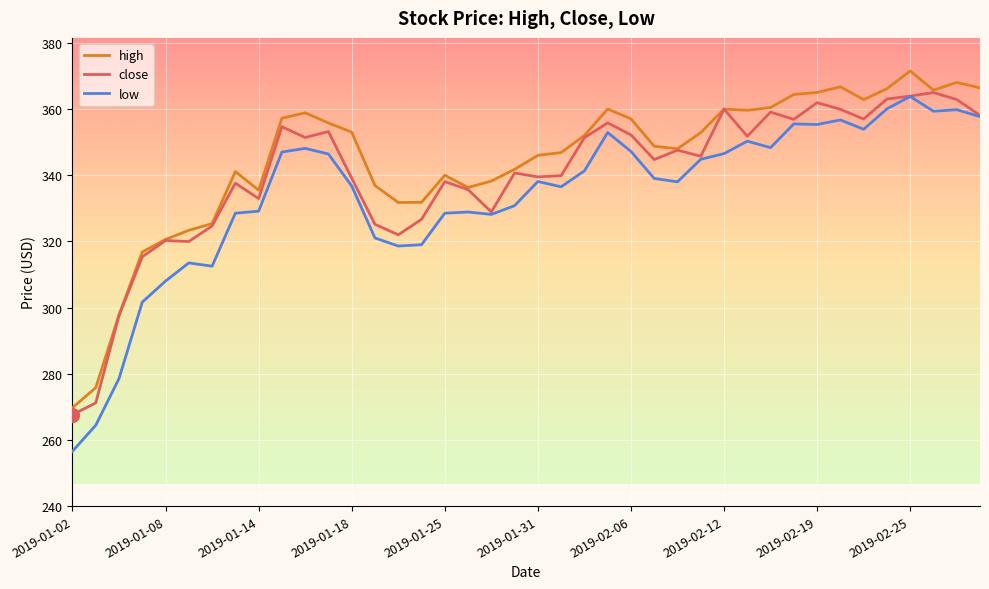

At how many categories does at least one series exceed 318?

36